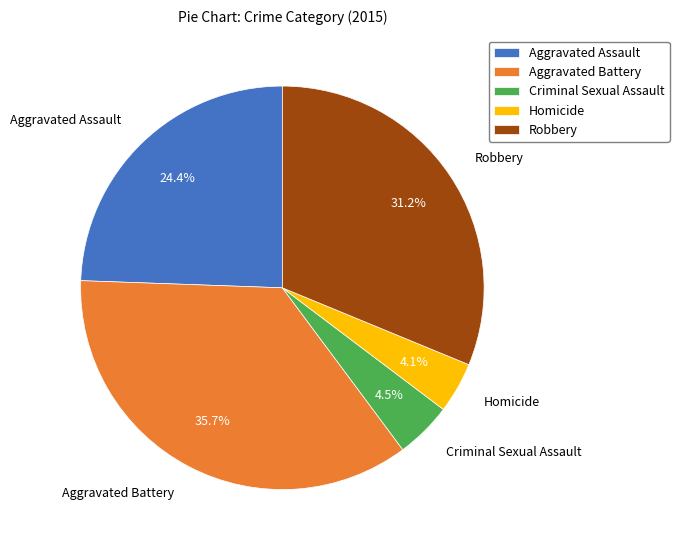

Combined, what portion of the pie is Criminal Sexual Assault and Homicide?

8.6%